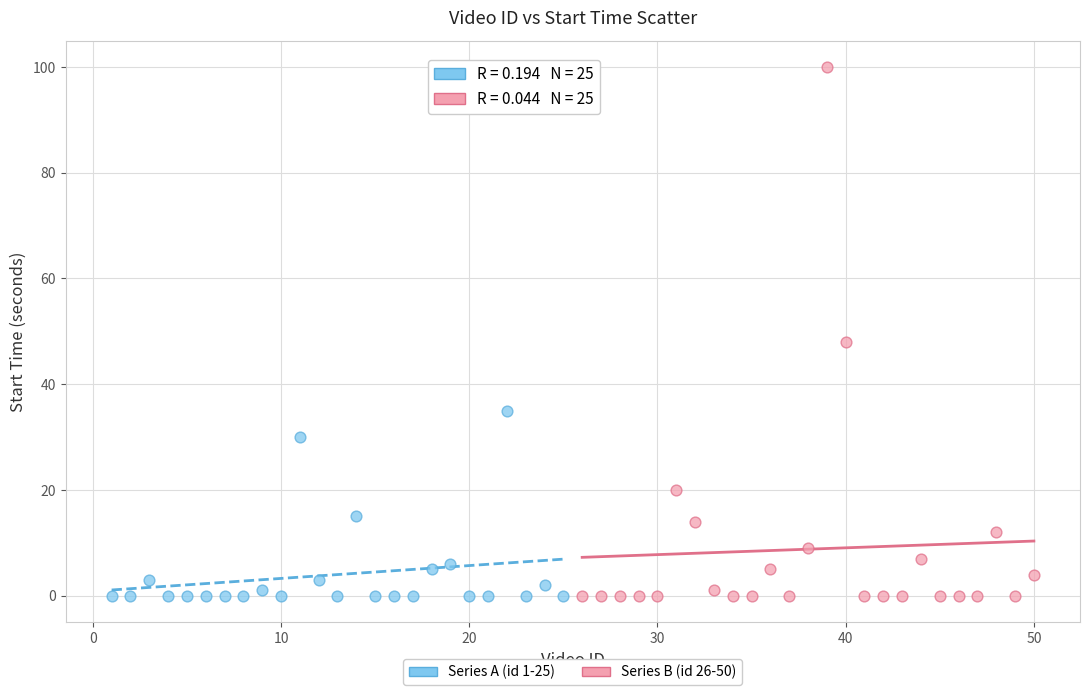

Which series reaches the maximum Y coordinate?

Series B (id 26-50)